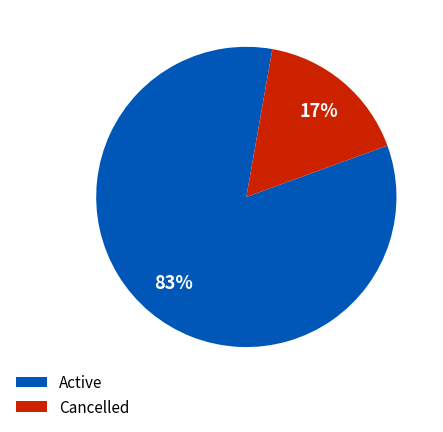

Is Cancelled the majority of the pie?

No